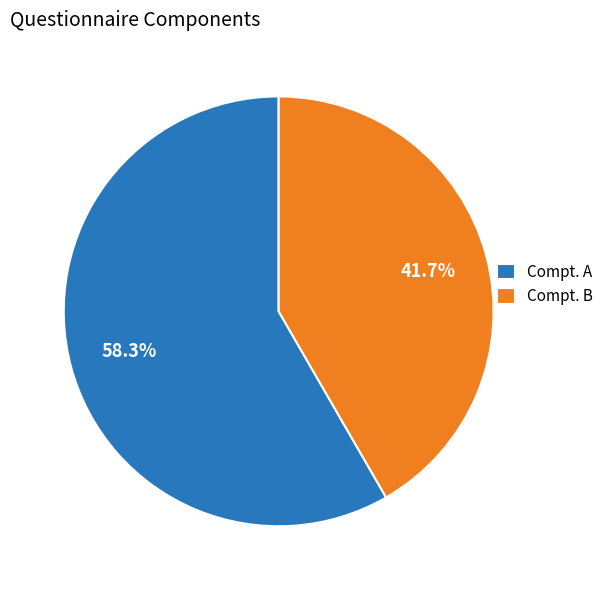

How many slices are in this pie chart?

2